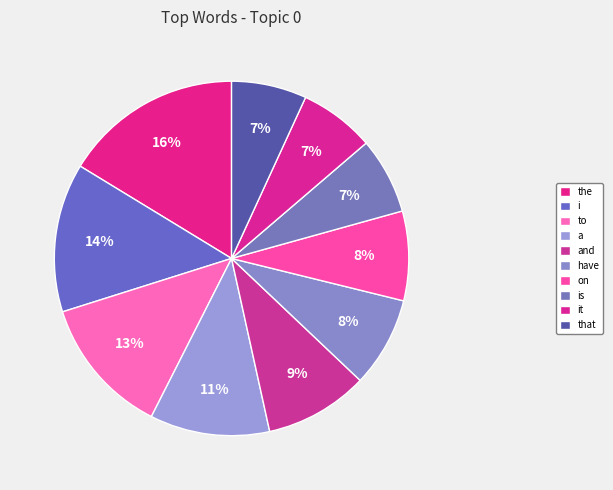

What is the smallest slice in the pie chart?

that